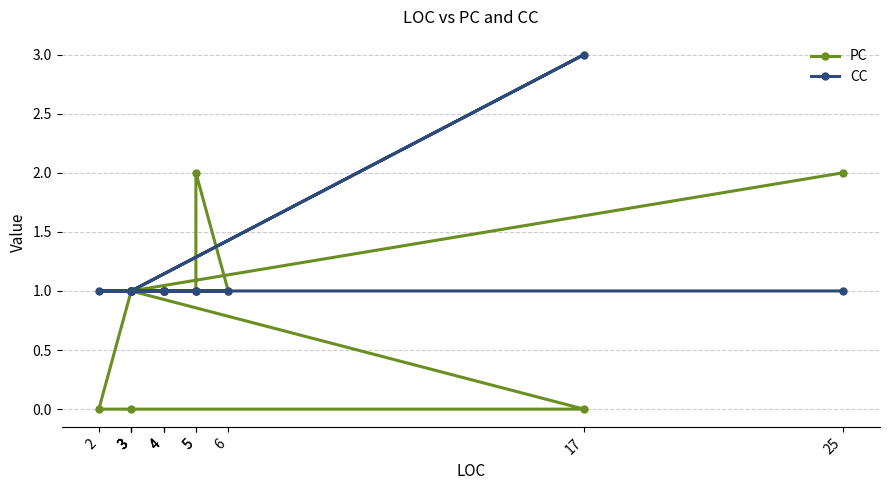

At which category is the sum across all series the highest?

5